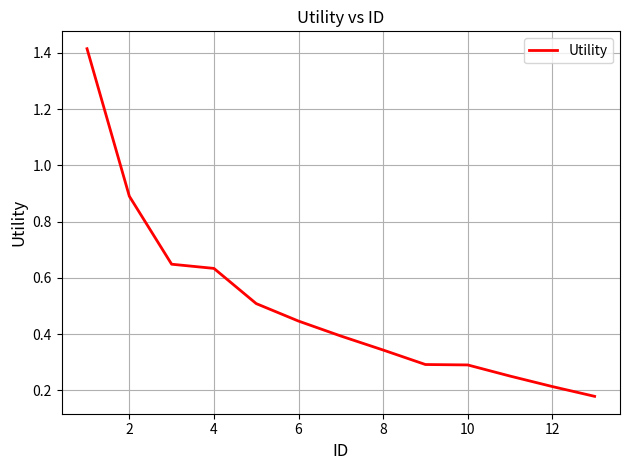

What is the difference between the maximum and minimum values?

1.2